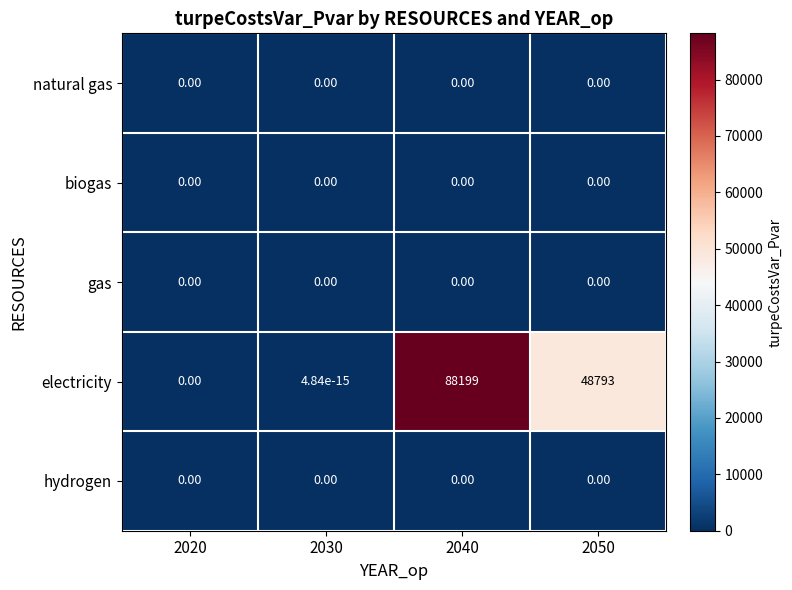

Which series has the widest spread of values?

electricity